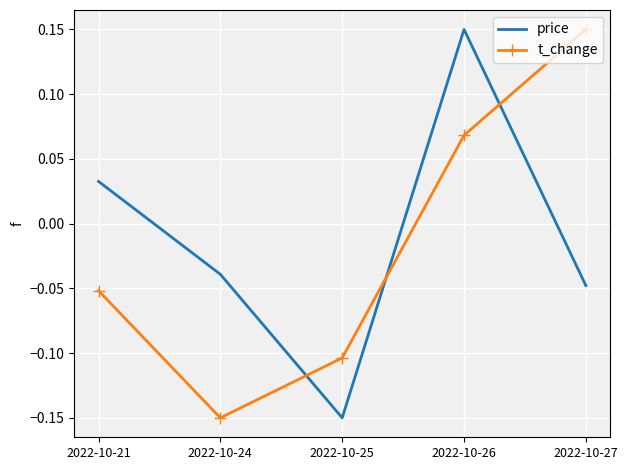

Which category has the lowest value in the price series?

2022-10-25